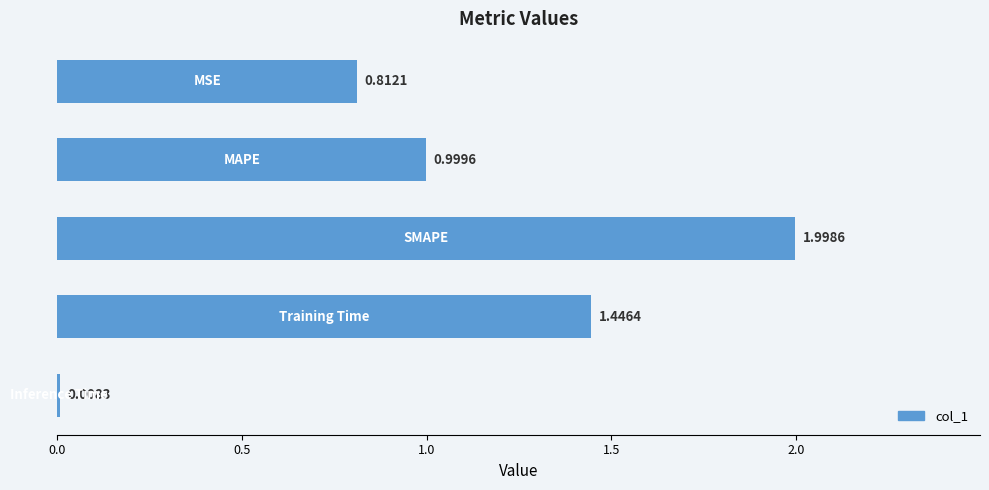

What is the average value?

1.1